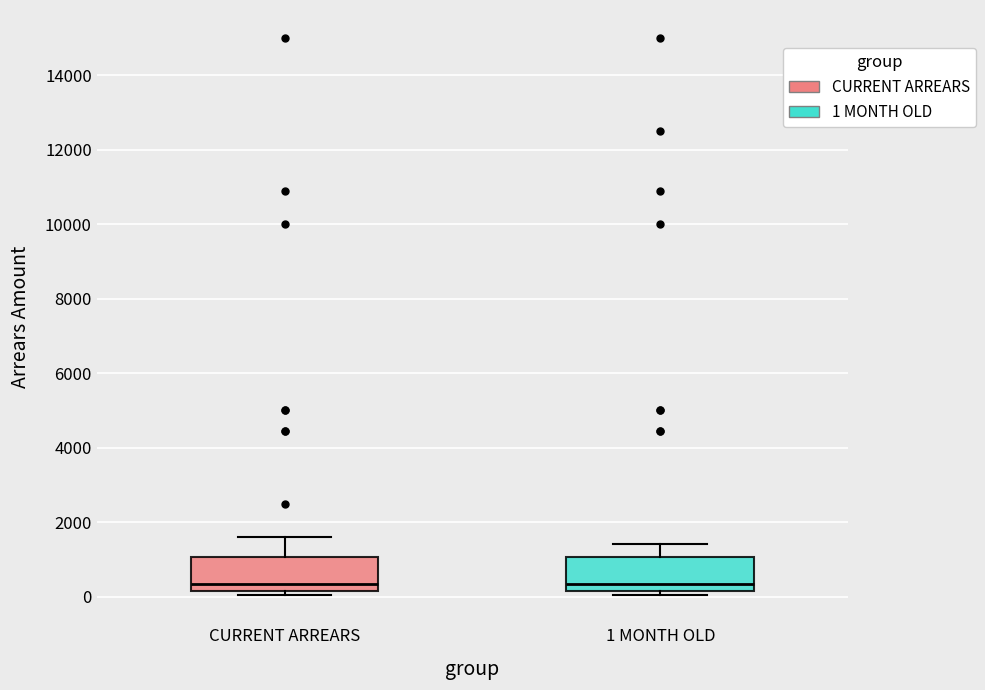

Reading left to right, transcribe this box plot: for each box, give where its median line is, the range the box spans, and where its two whiskers end, as read against the y-axis. The values are not printed on the chart, so give them approximately, as read against the axis.

CURRENT ARREARS: median 400, box 200 to 1000, whiskers 0 to 1600
1 MONTH OLD: median 400, box 200 to 1000, whiskers 0 to 1400